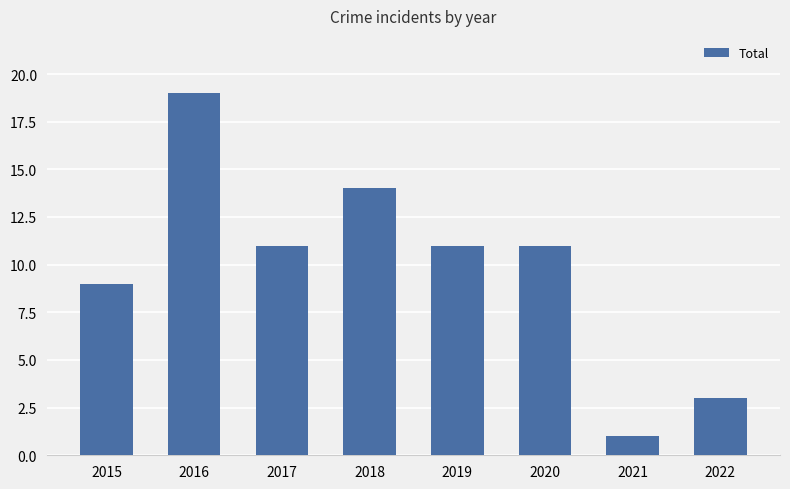

At which category does the chart reach its minimum across all series?

2021